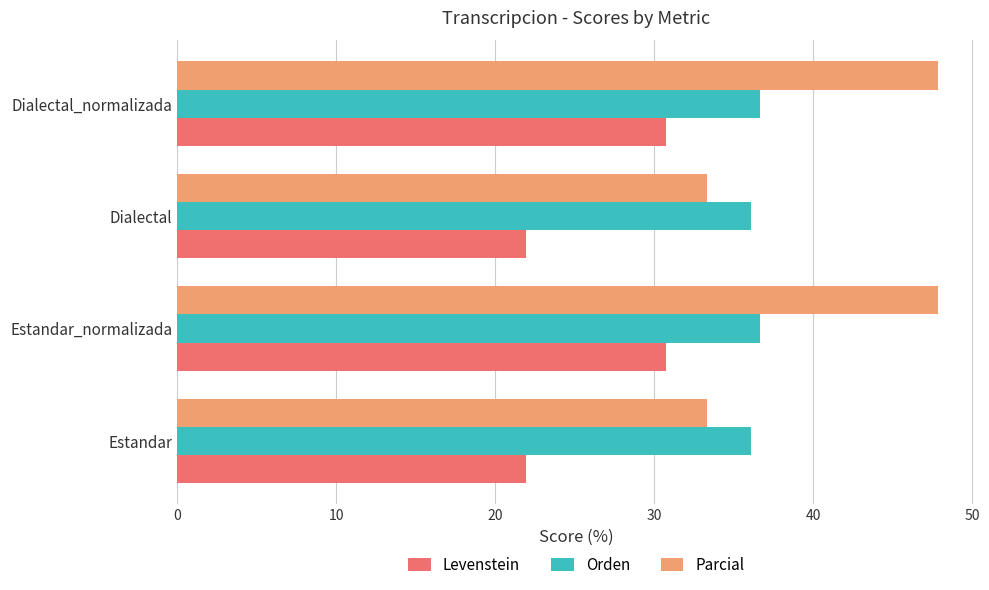

Rank the series by their maximum value, from highest to lowest.

Parcial, Orden, Levenstein